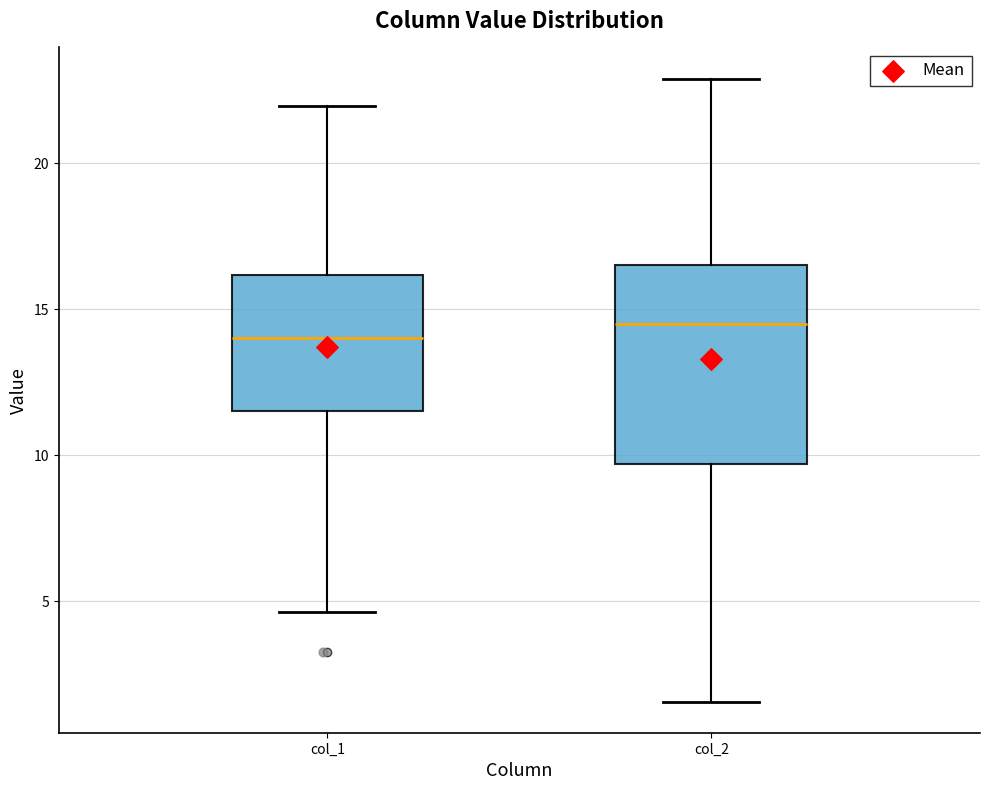

Reading left to right, transcribe this box plot: for each box, give where its median line is, the range the box spans, and where its two whiskers end, as read against the y-axis. The values are not printed on the chart, so give them approximately, as read against the axis.

col_1: median 14.0, box 11.5 to 16.0, whiskers 4.5 to 22.0
col_2: median 14.5, box 9.5 to 16.5, whiskers 1.5 to 23.0